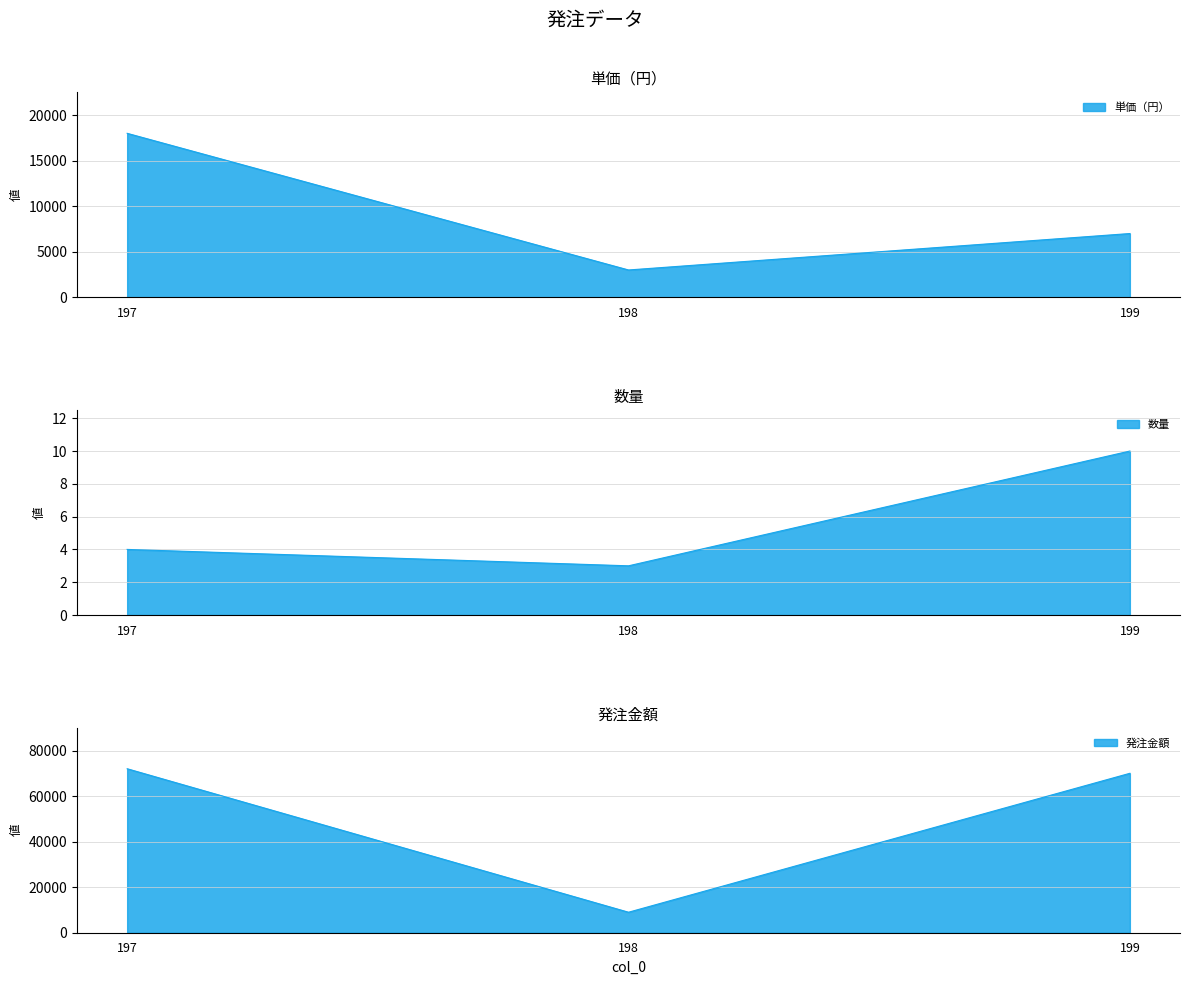

The value of 発注金額 at 197 is 33564. True or false?

False